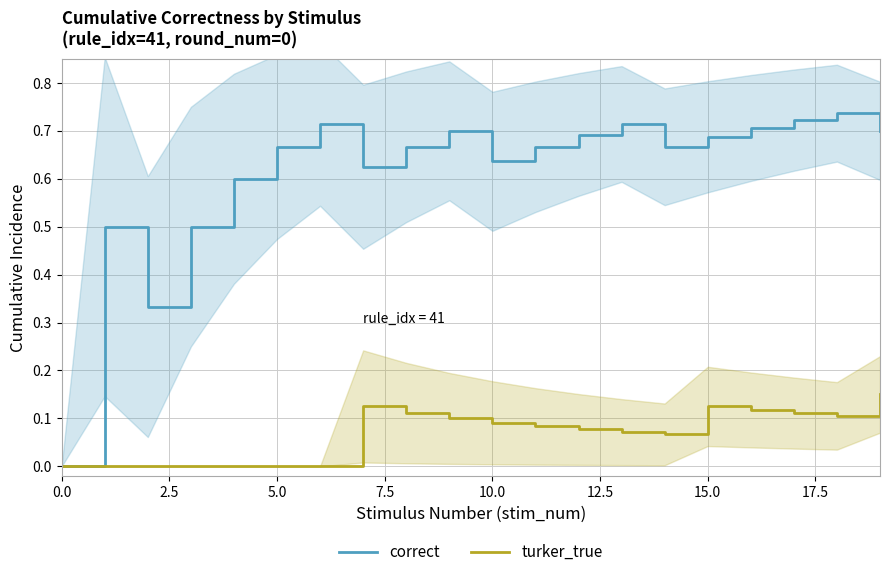

Between 16 and 11, which is larger?

16